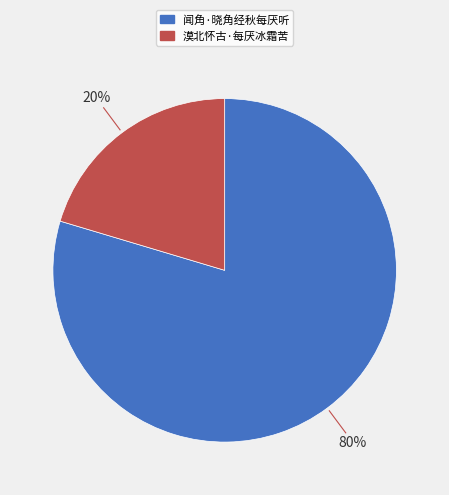

Is the sum of 闻角·晓角经秋每厌听 and 漠北怀古·每厌冰霜苦 greater than half?

Yes